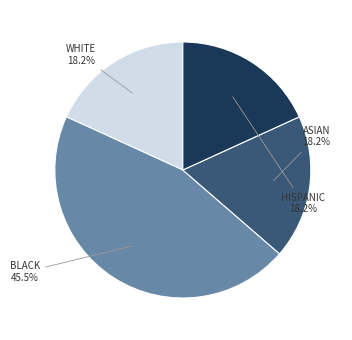

Is there any slice that represents more than half of the pie?

No